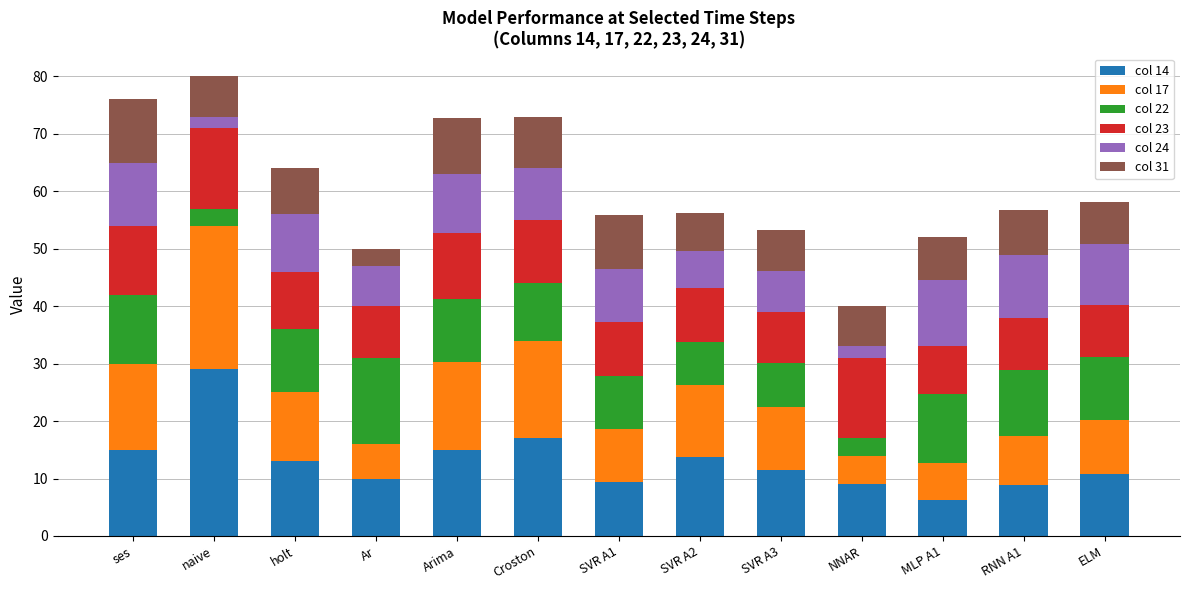

What is the total value across all series at ses?

76.0